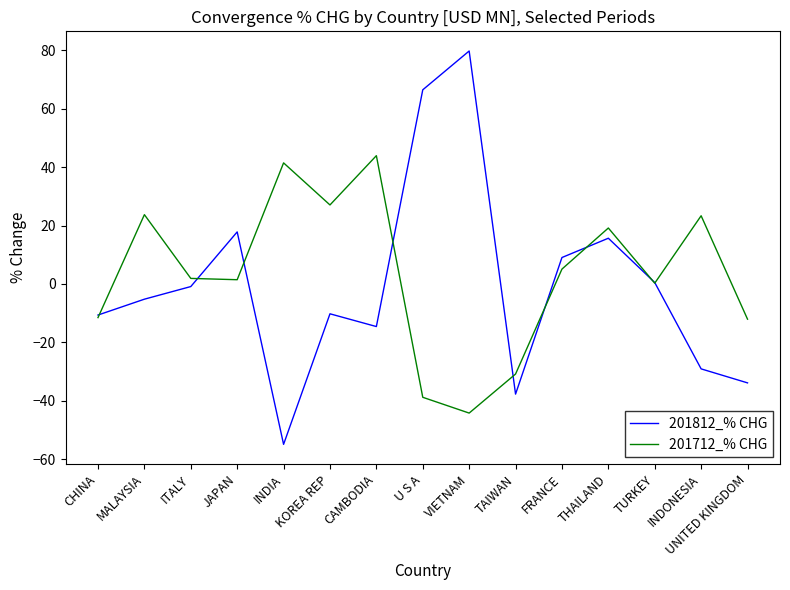

Which series has the largest range (max minus min)?

201812_% CHG